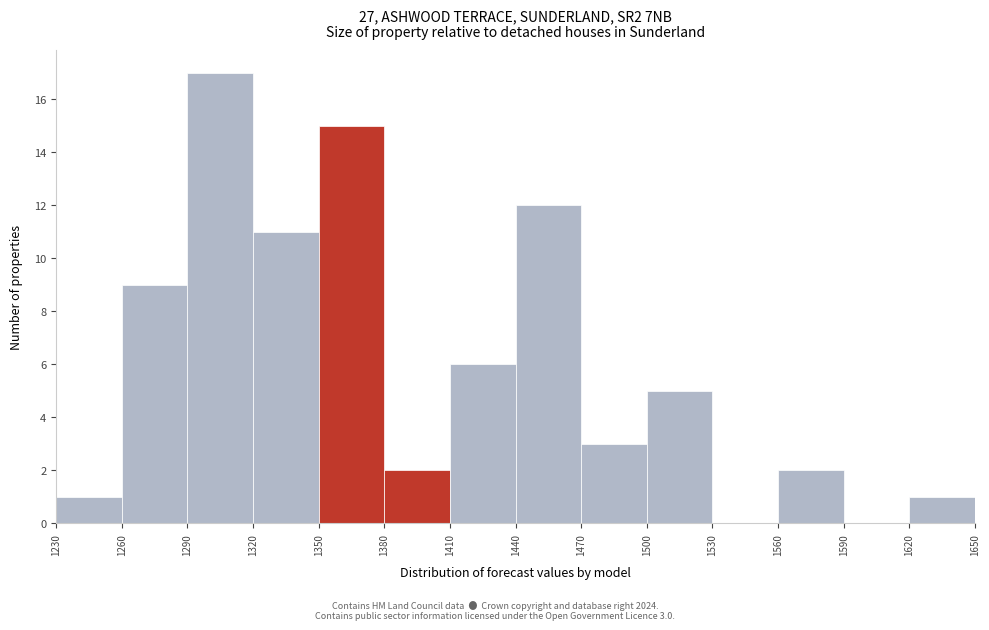

Which range on the x-axis has the tallest bar?

1290 to 1320